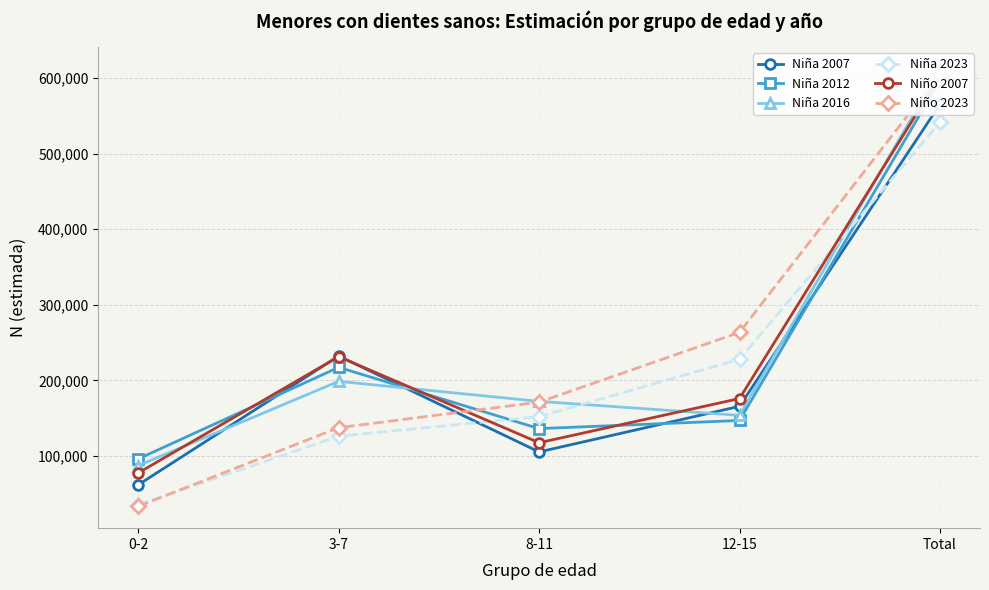

Between 8-11 and 12-15, which is larger?

12-15